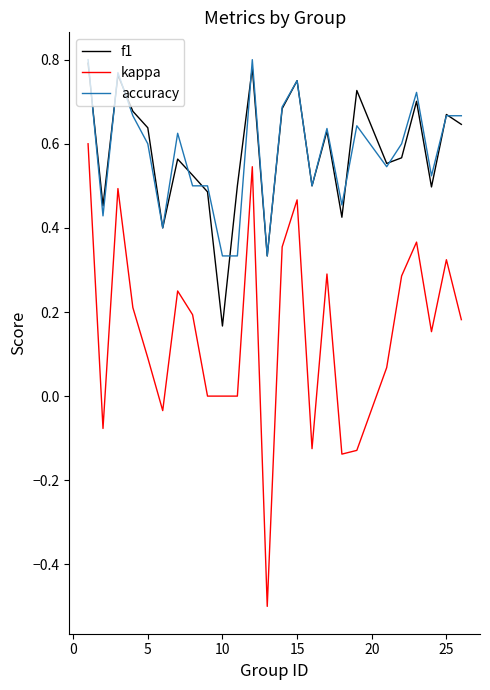

What is the minimum value for kappa?

-0.5